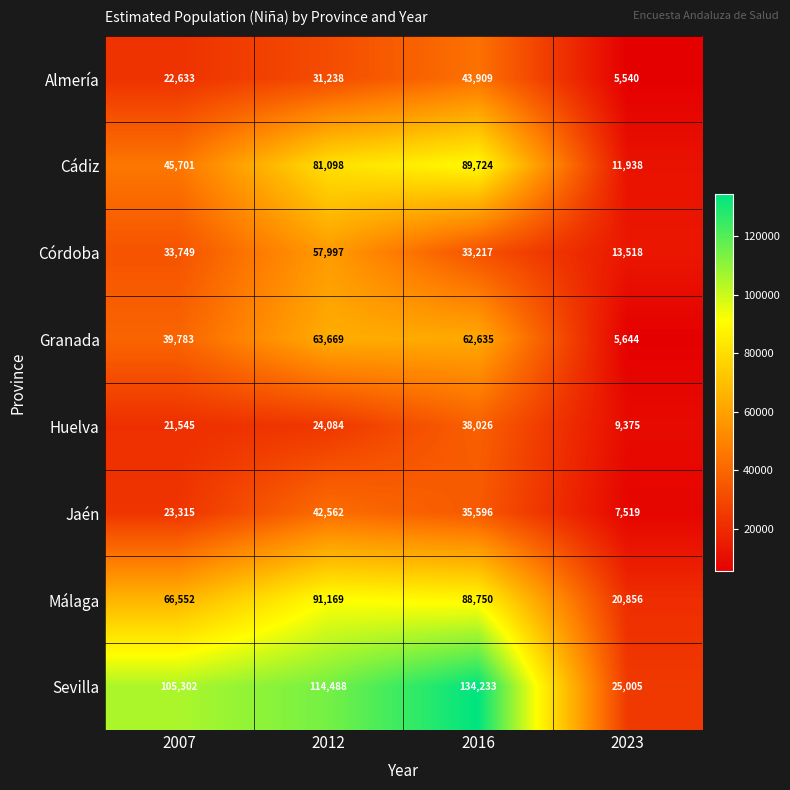

At which label is Almería closest to 24724?

2007